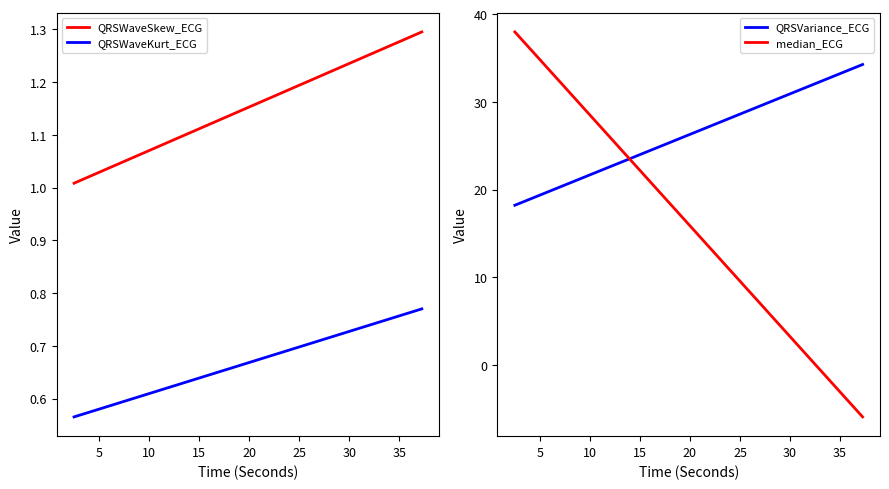

How many times do QRSVariance_ECG and median_ECG cross each other?

1